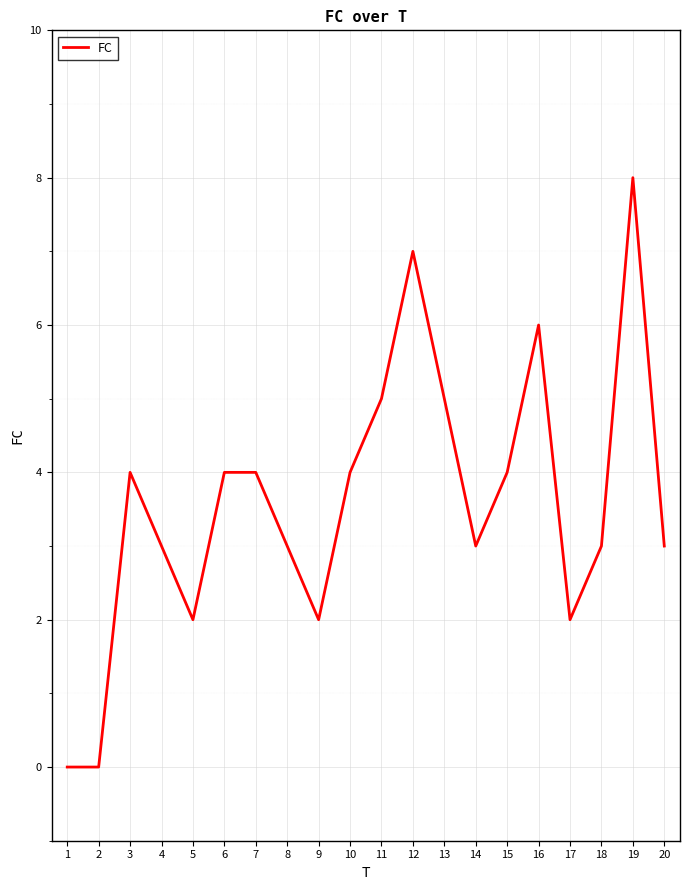

What is the greatest value displayed?

8